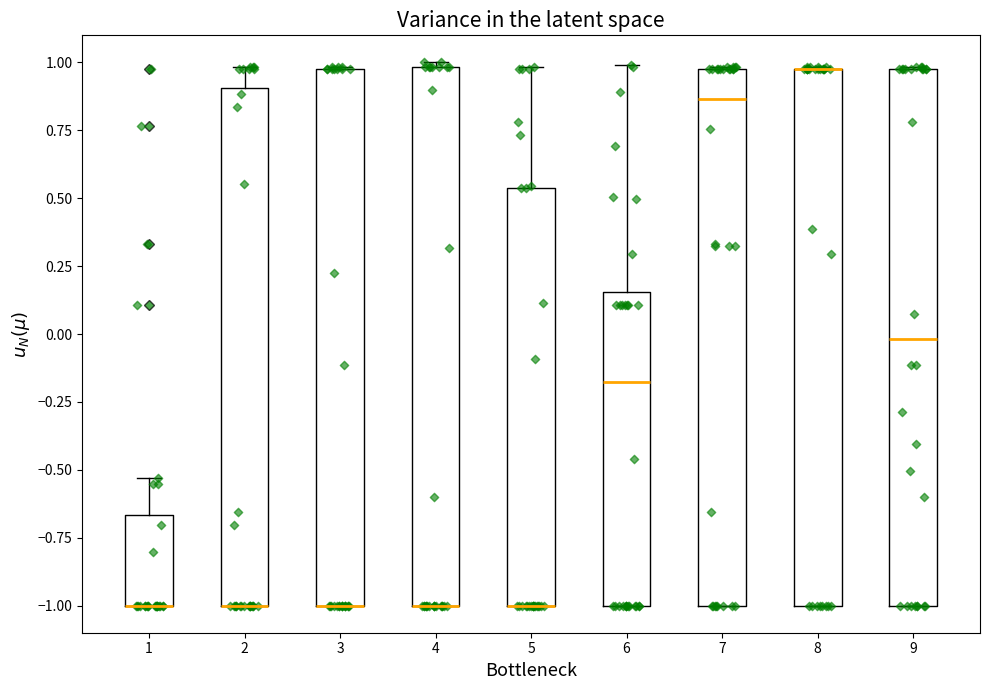

Reading left to right, transcribe this box plot: for each box, give where its median line is, the range the box spans, and where its two whiskers end, as read against the y-axis. The values are not printed on the chart, so give them approximately, as read against the axis.

1: median -1.00 (drawn on the box's lower edge), box -1.00 to -0.65, whiskers -1.00 to -0.55
2: median -1.00 (drawn on the box's lower edge), box -1.00 to 0.90, whiskers -1.00 to 1.00
3: median -1.00 (drawn on the box's lower edge), box -1.00 to 1.00, whiskers -1.00 to 1.00
4: median -1.00 (drawn on the box's lower edge), box -1.00 to 1.00, whiskers -1.00 to 1.00 (just above the box's upper edge)
5: median -1.00 (drawn on the box's lower edge), box -1.00 to 0.55, whiskers -1.00 to 1.00
6: median -0.20, box -1.00 to 0.15, whiskers -1.00 to 1.00
7: median 0.85, box -1.00 to 1.00, whiskers -1.00 to 1.00
8: median 1.00 (drawn on the box's upper edge), box -1.00 to 1.00, whiskers -1.00 to 1.00
9: median 0.00, box -1.00 to 1.00, whiskers -1.00 to 1.00